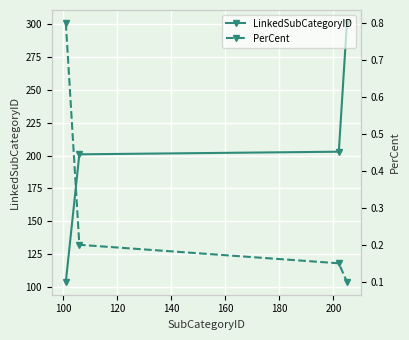

What is the lowest value of the LinkedSubCategoryID series?

104